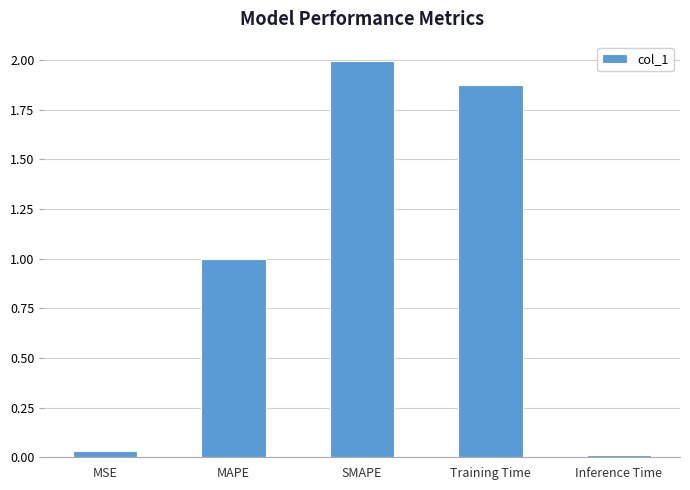

What is the difference between the values at SMAPE and Inference Time?

2.0